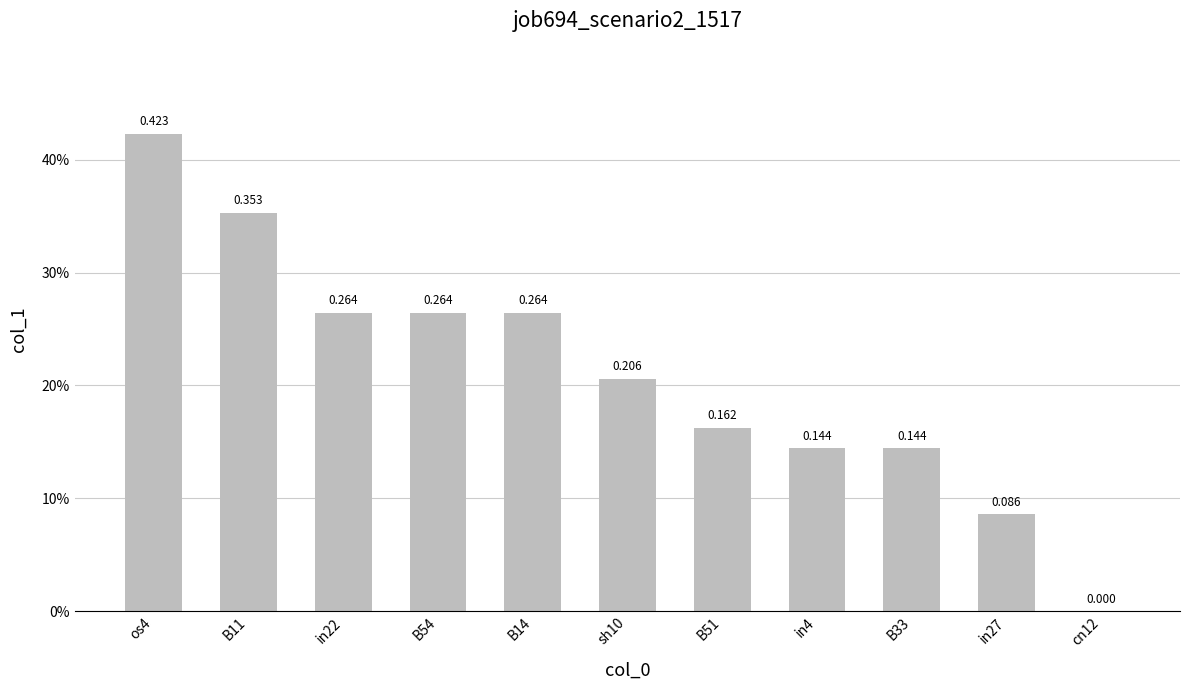

Which has a higher value, B33 or in27?

B33